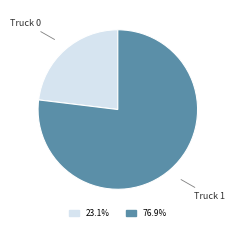

What is the largest slice in the pie chart?

Truck 1